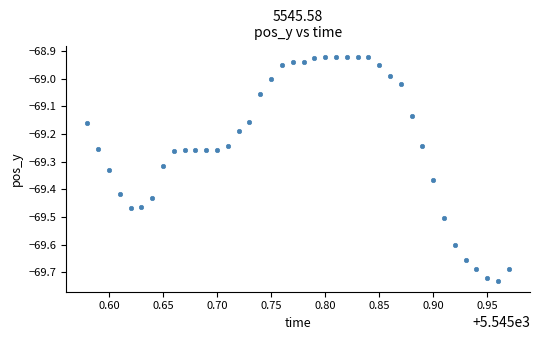

What is the range of X values (max minus min)?

0.4